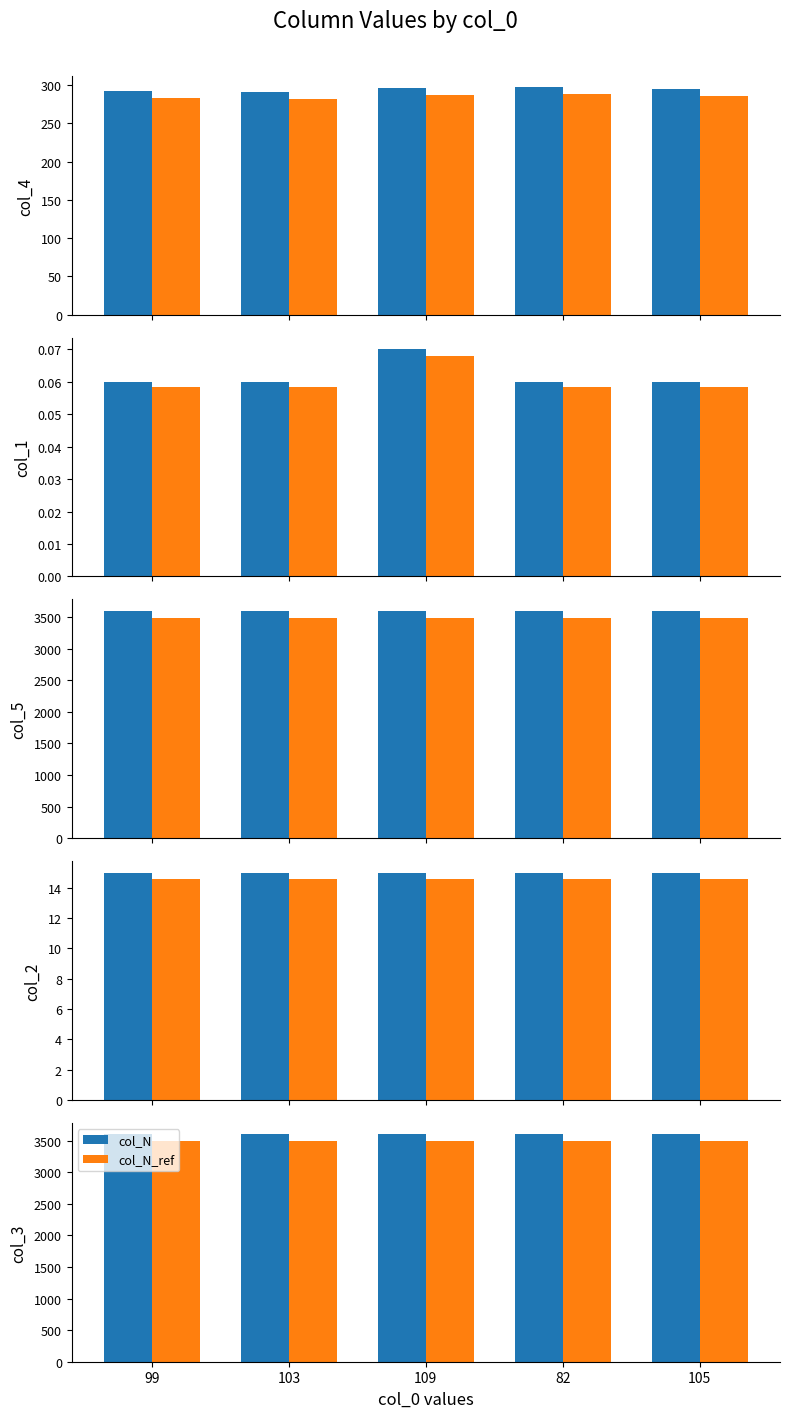

Where does the col_4 series first go above 295?

109